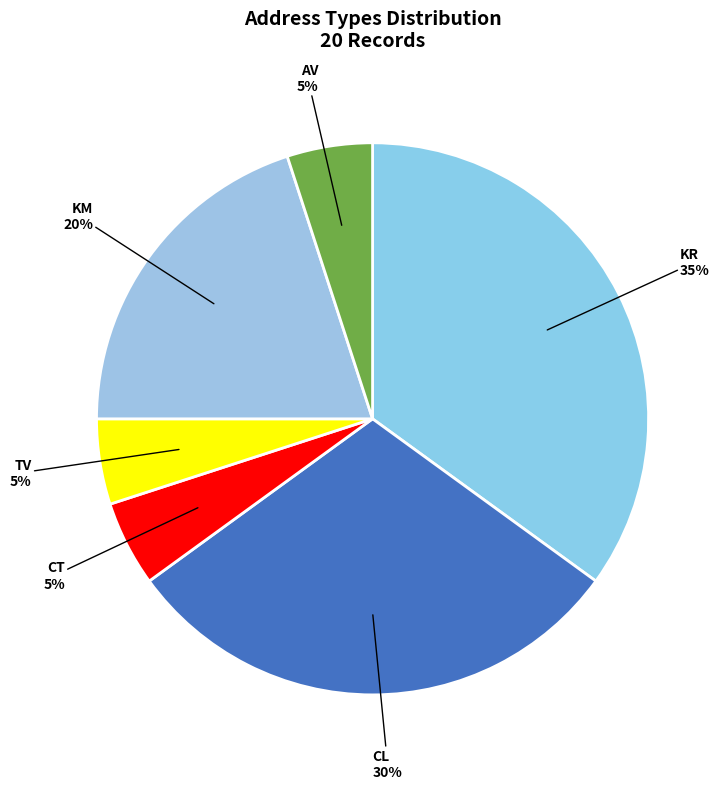

Count the number of slices in the pie.

6